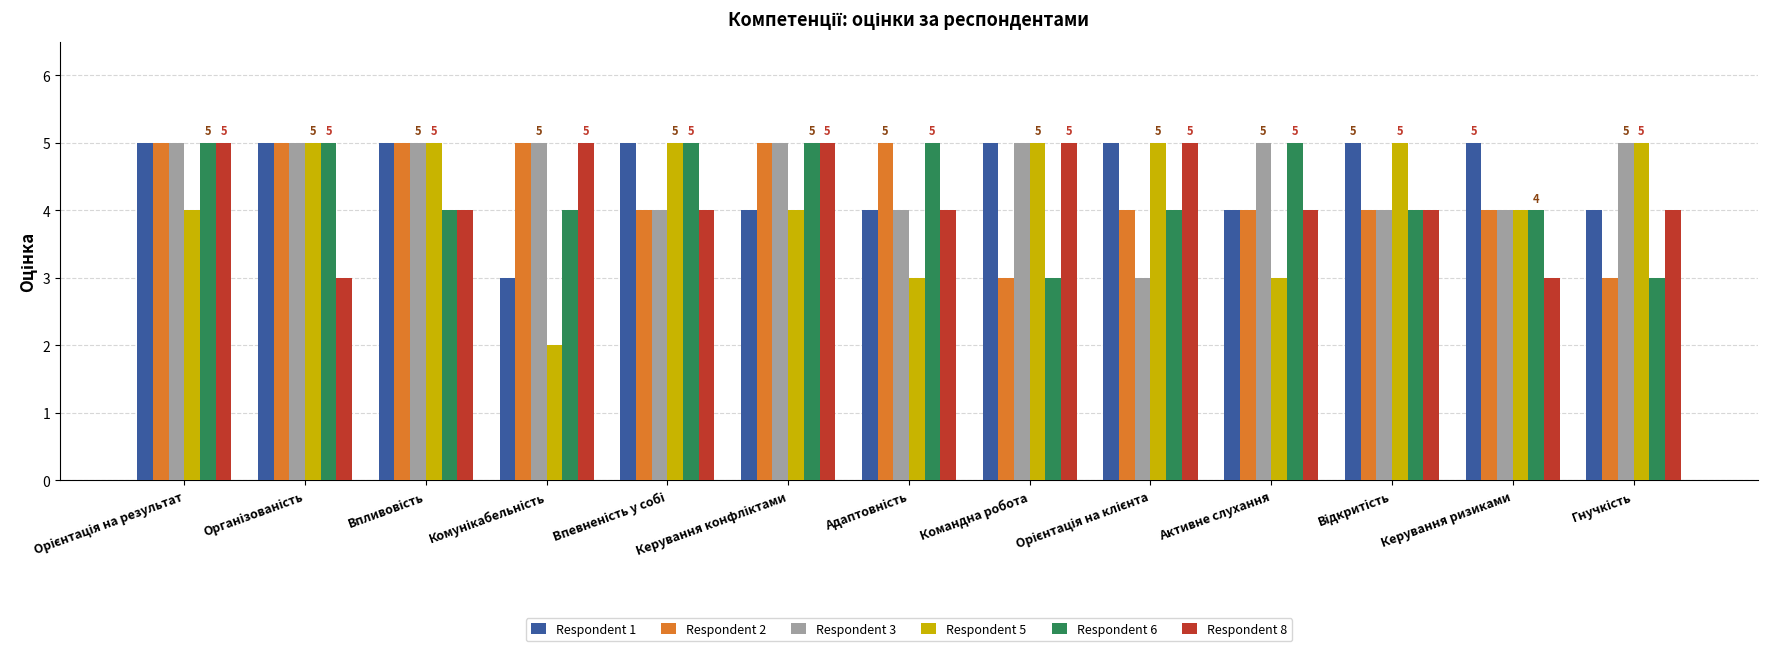

Which series has the widest spread of values?

Respondent 5